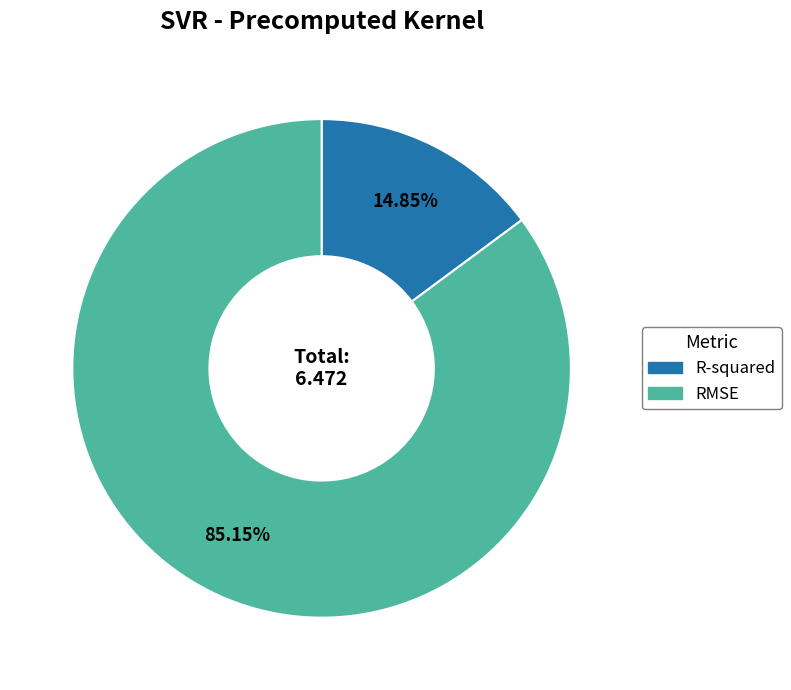

How many slices are in this pie chart?

2